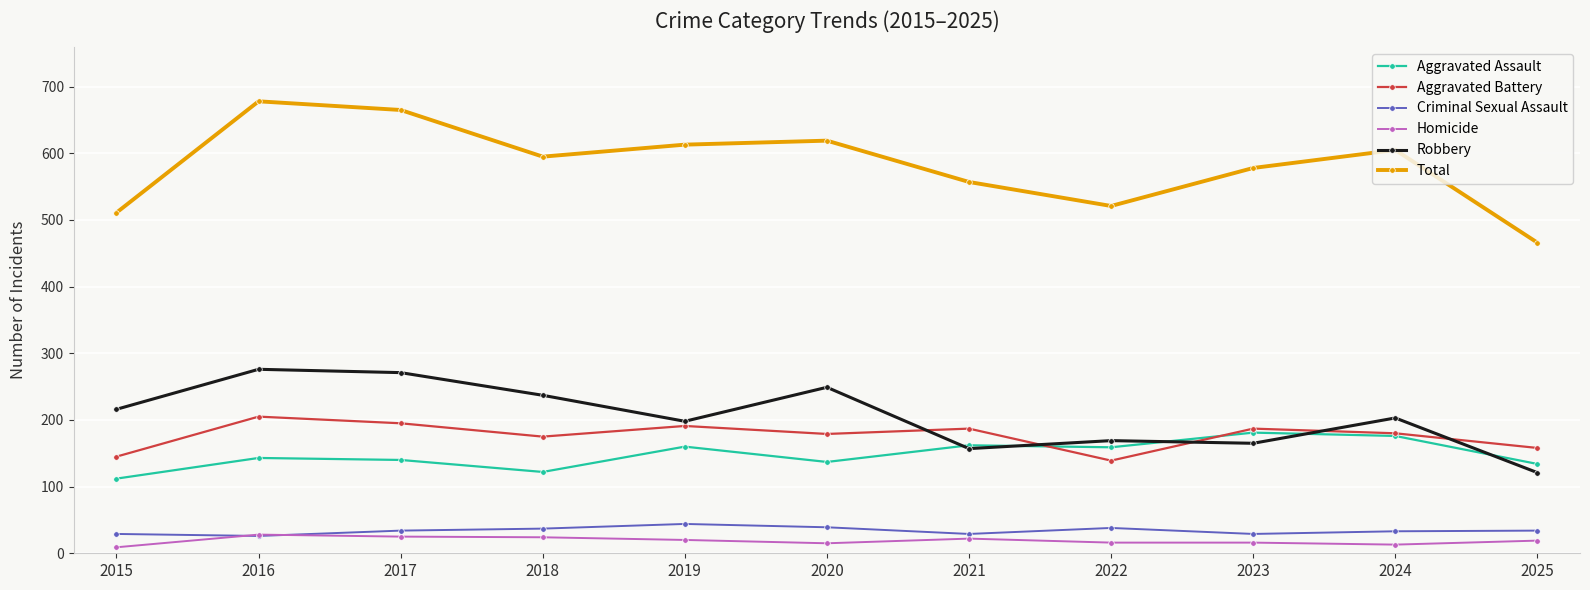

Where is the first local minimum for Total?

2018